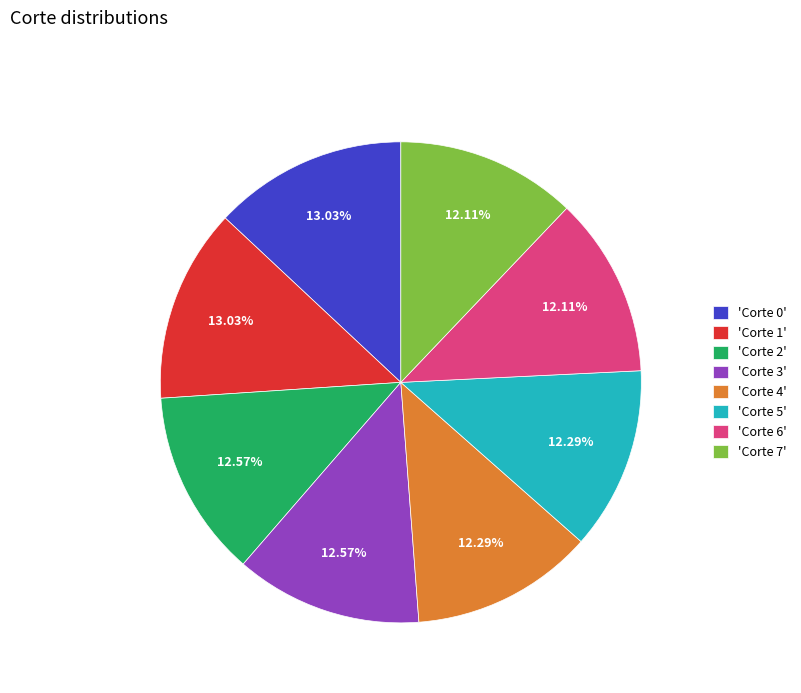

Does any single category account for the majority?

No